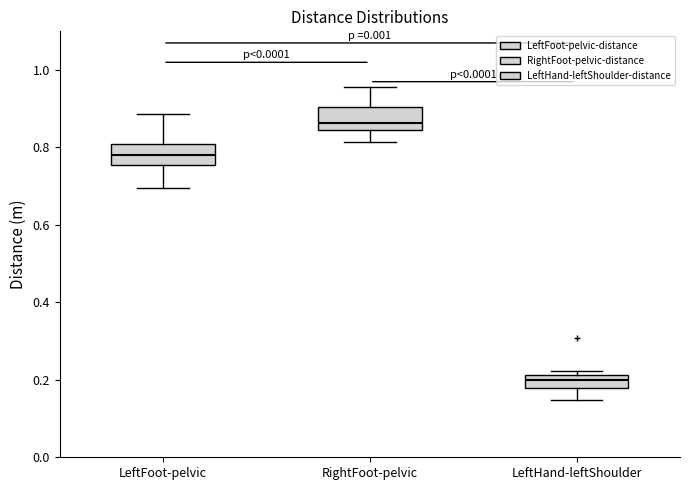

Reading left to right, transcribe this box plot: for each box, give where its median line is, the range the box spans, and where its two whiskers end, as read against the y-axis. The values are not printed on the chart, so give them approximately, as read against the axis.

LeftFoot-pelvic: median 0.78, box 0.76 to 0.80, whiskers 0.70 to 0.88
RightFoot-pelvic: median 0.86, box 0.84 to 0.90, whiskers 0.82 to 0.96
LeftHand-leftShoulder: median 0.20, box 0.18 to 0.22, whiskers 0.14 to 0.22 (just above the box's upper edge)